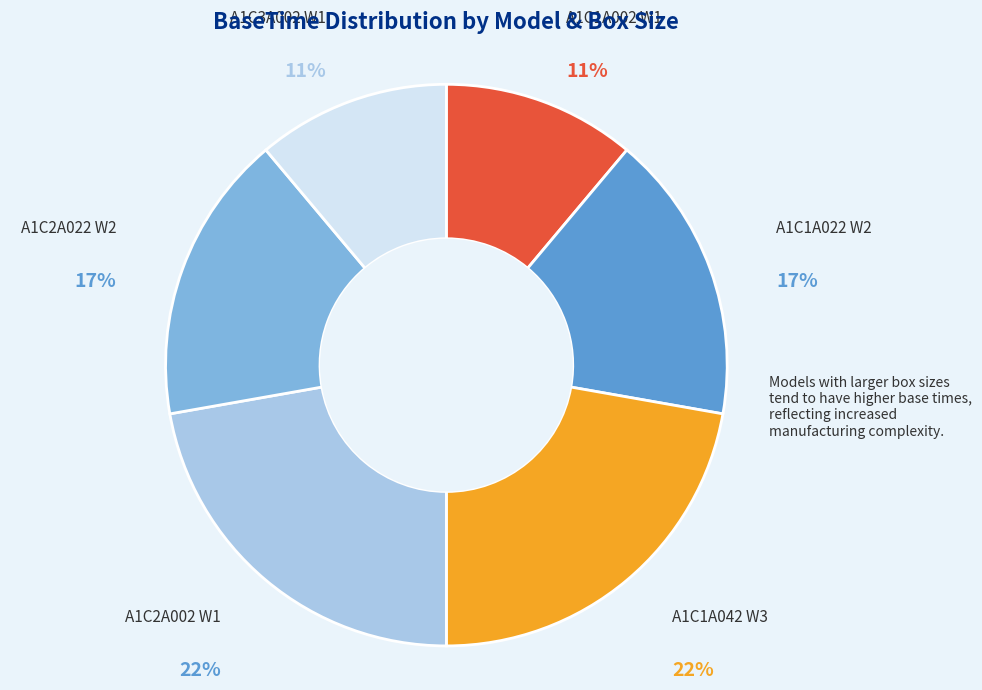

True or false: A1C1A042 W3 accounts for 22% of the total.

True